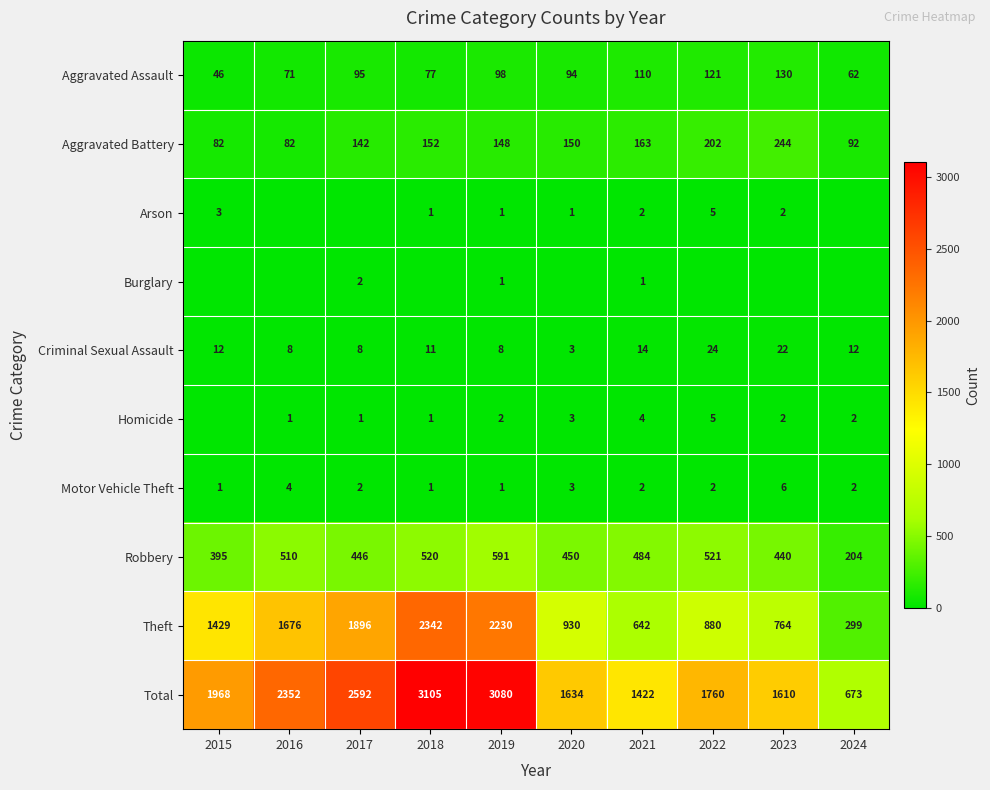

Rank the categories by Robbery value from highest to lowest.

2019, 2022, 2018, 2016, 2021, 2020, 2017, 2023, 2015, 2024